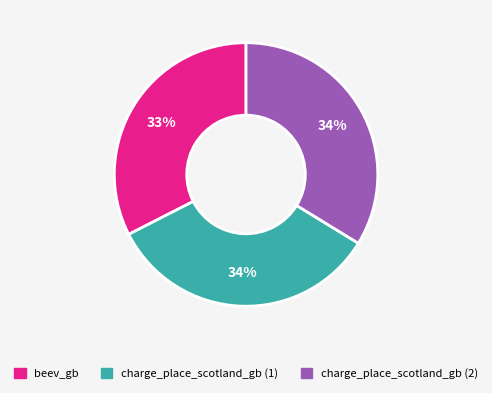

How many segments does this pie chart have?

3